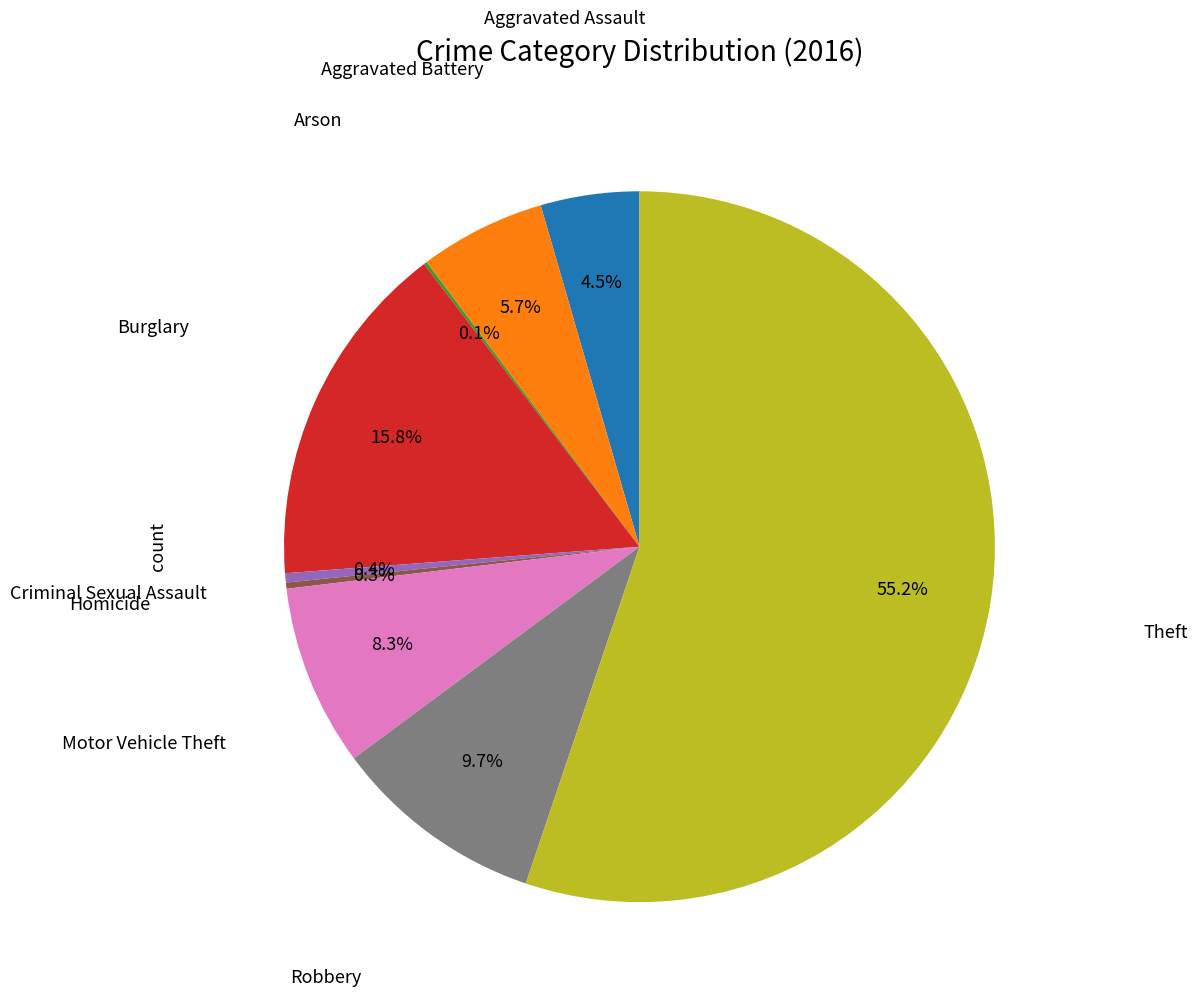

To the nearest percent, what is the difference between the largest and smallest slice percentages?

55%